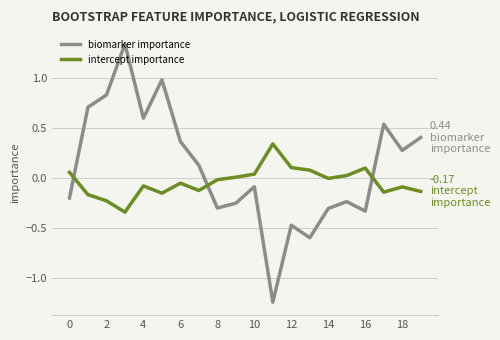

Which series ends up on top after the final intersection of biomarker importance and intercept importance?

biomarker importance